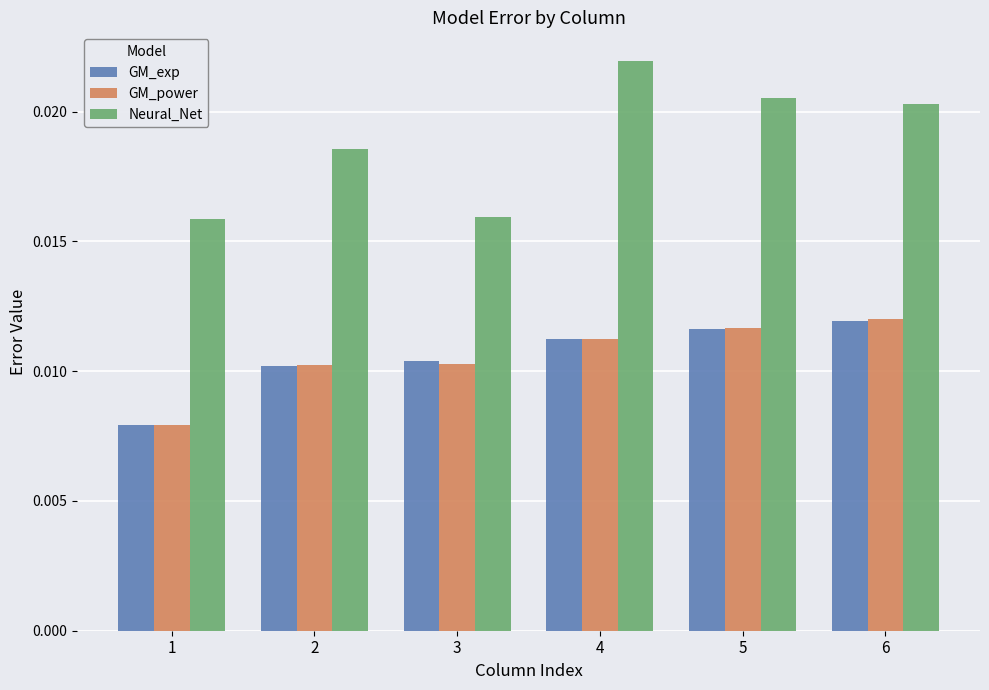

How many GM_power values are between 0 and 1?

6